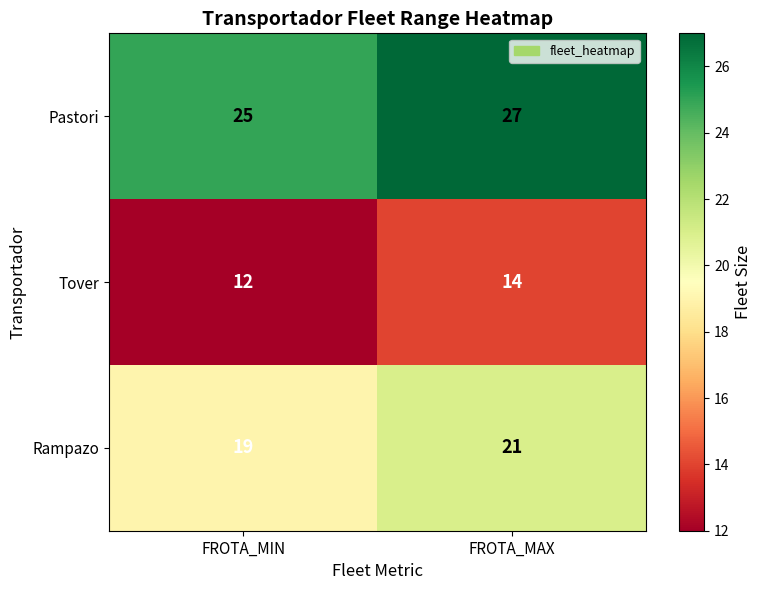

What is the difference between the highest and lowest values at FROTA_MAX?

13